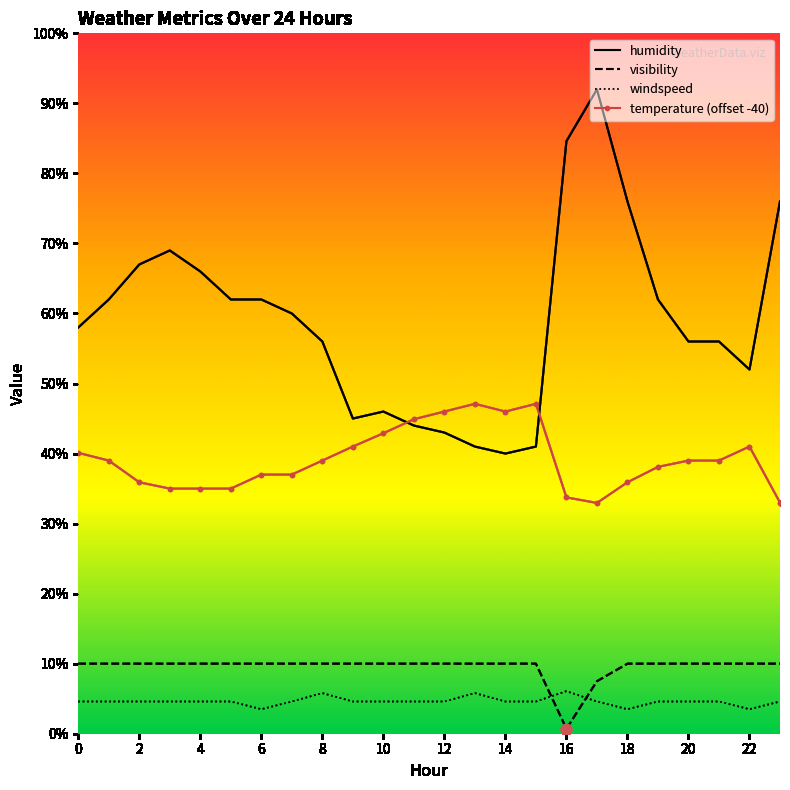

Which series has the widest spread of values?

humidity